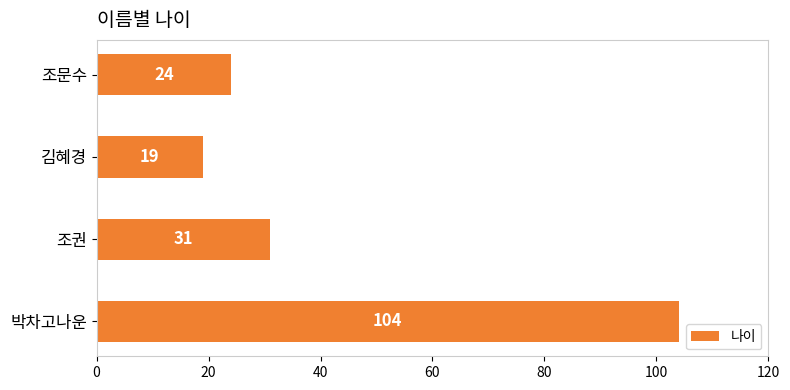

At which label is the value closest to 61?

조권